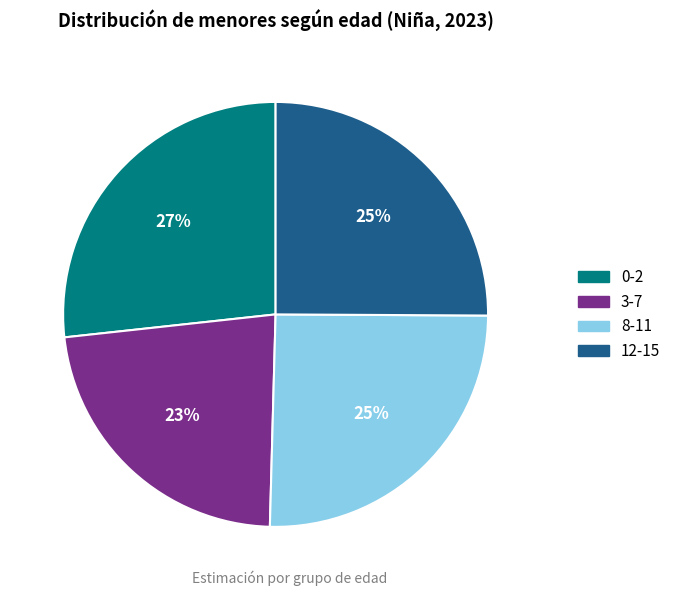

To the nearest percent, what is the combined percentage of 12-15 and 8-11?

50%